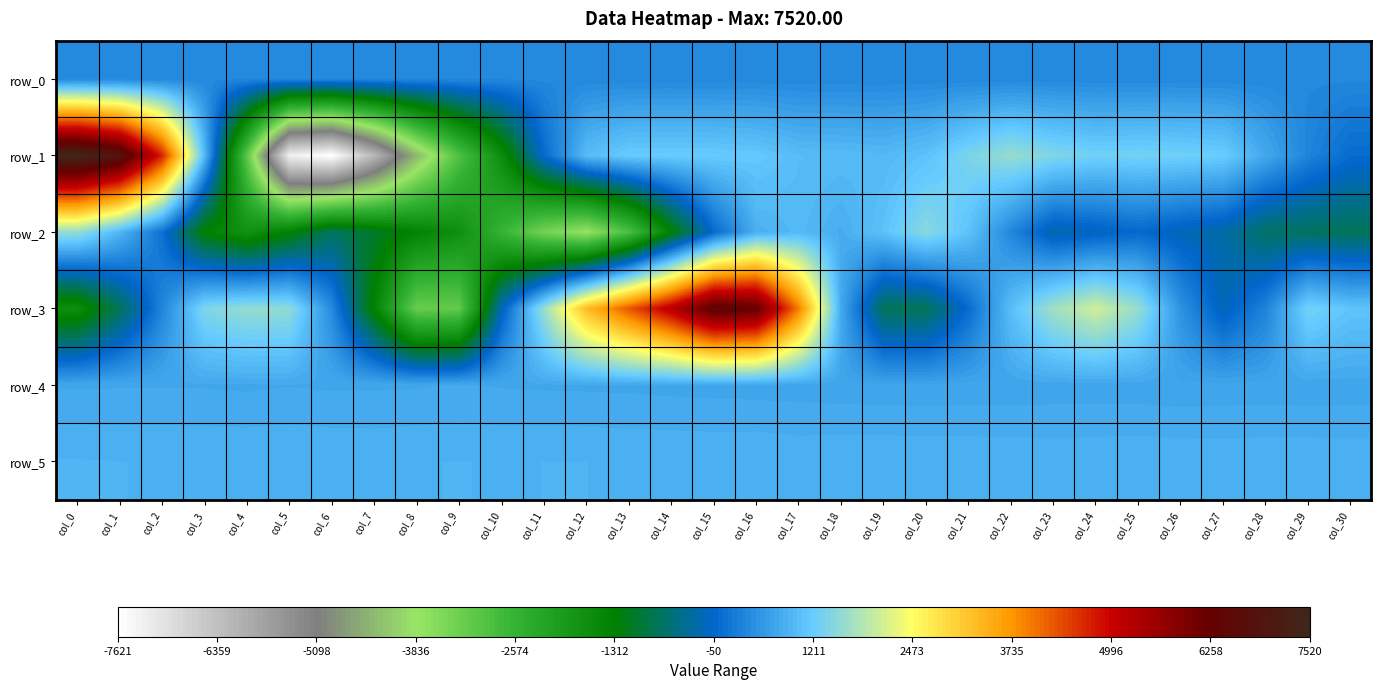

Which series has the widest spread of values?

row_1